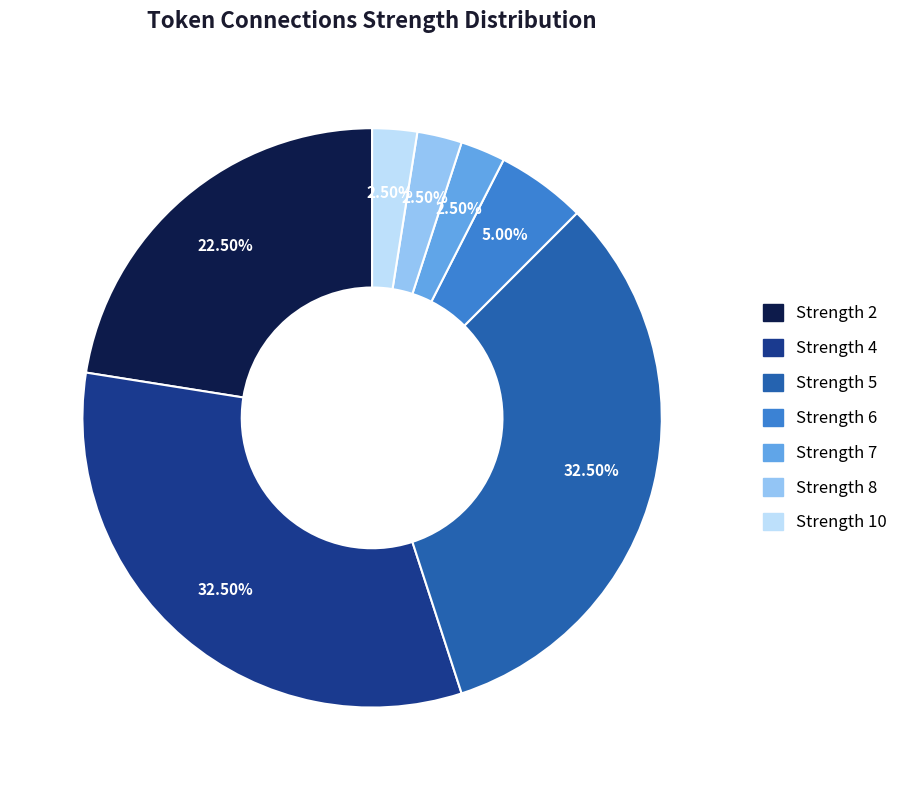

To the nearest percent, what is the difference between the largest and smallest slice percentages?

30%